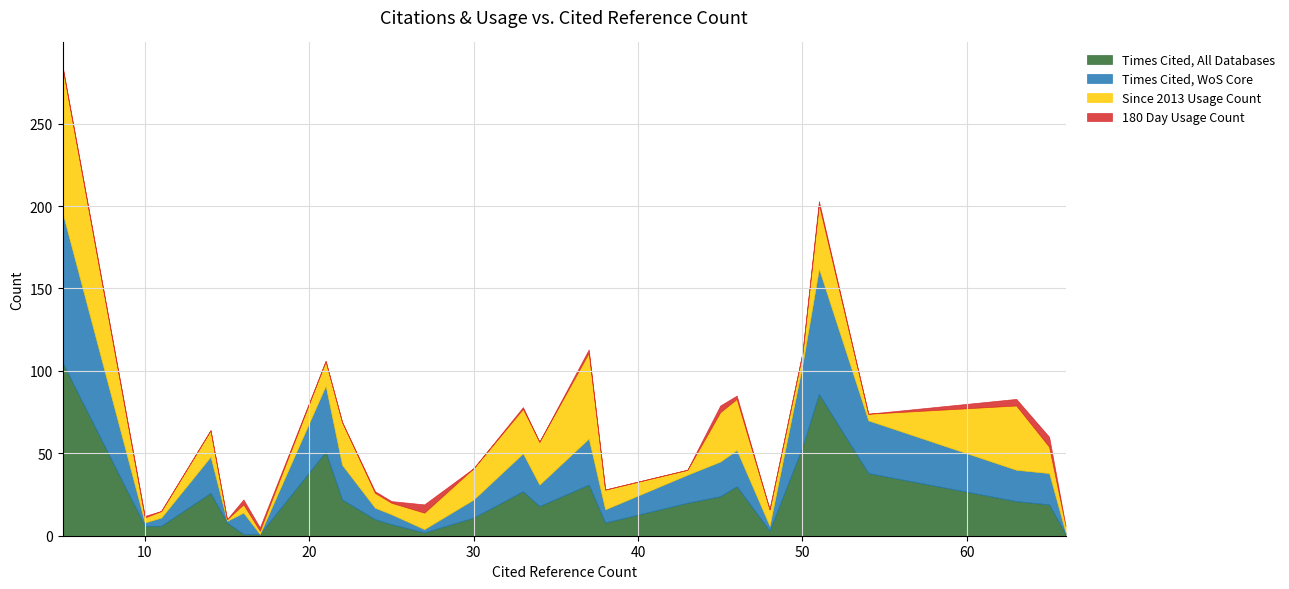

Rank the categories by Times Cited, WoS Core value from highest to lowest.

5, 51, 50, 21, 54, 37, 33, 14, 46, 22, 45, 63, 65, 43, 16, 34, 30, 38, 24, 25, 11, 48, 10, 27, 15, 66, 17